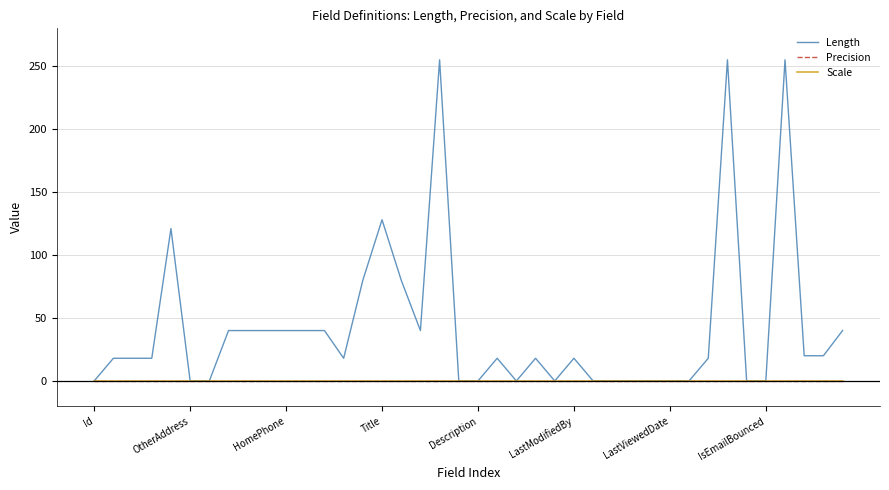

Does the chart have visible grid lines?

Yes